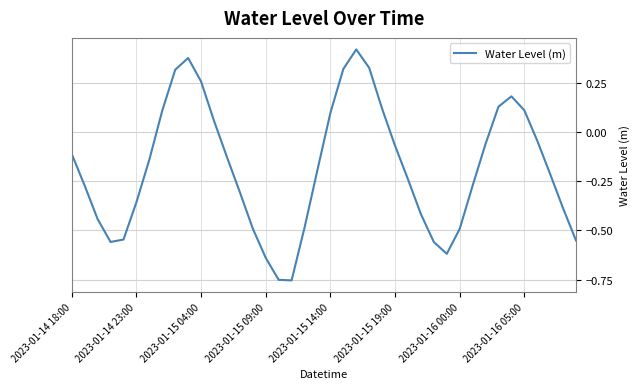

What is the difference between the maximum and minimum values?

1.2